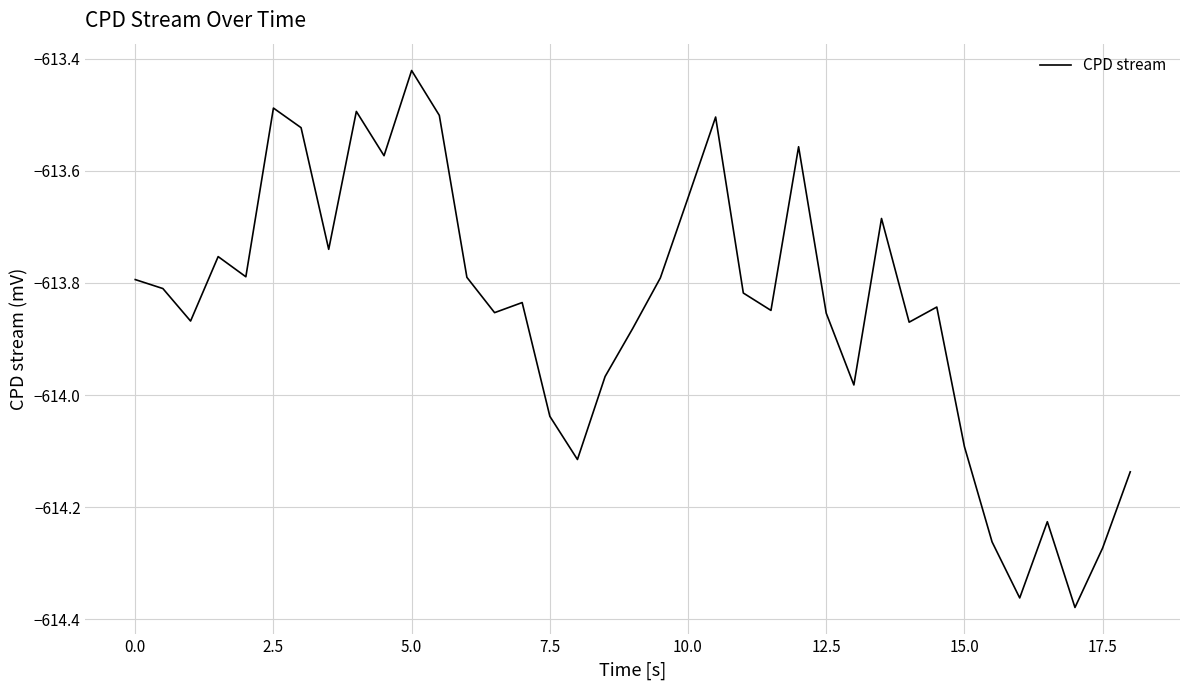

What is the difference between the maximum and minimum values?

1.0